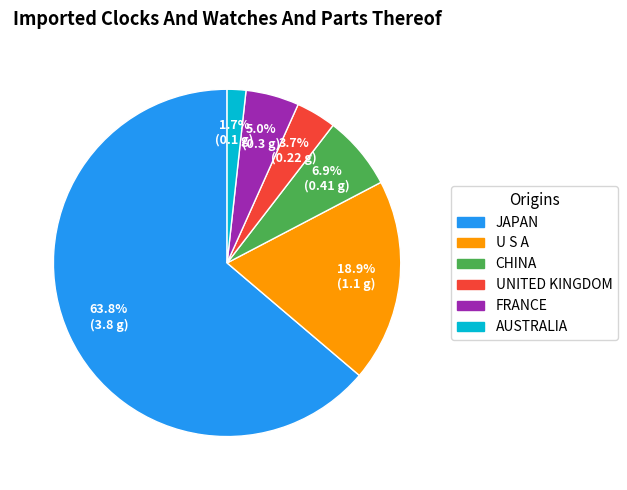

What percentage do U S A and FRANCE together represent?

23.9%